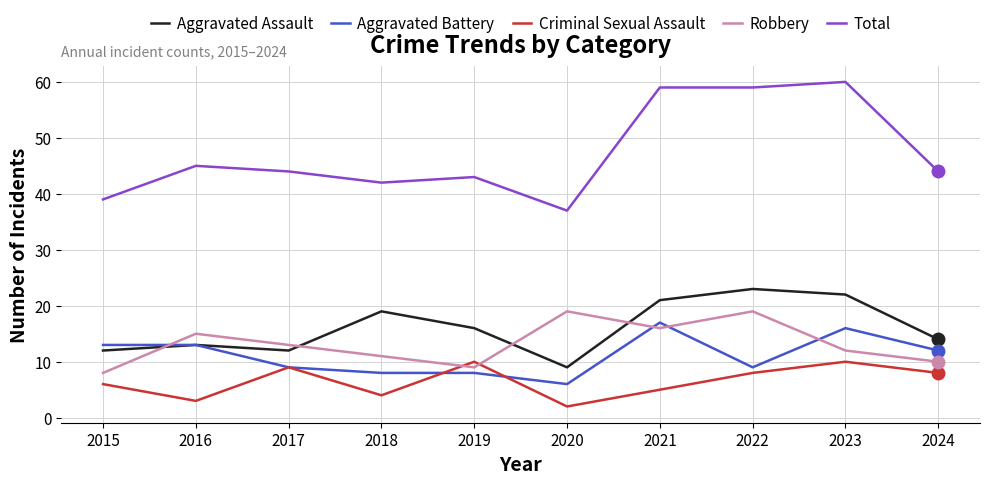

True or false: Robbery has a value of 15 at 2019.

False